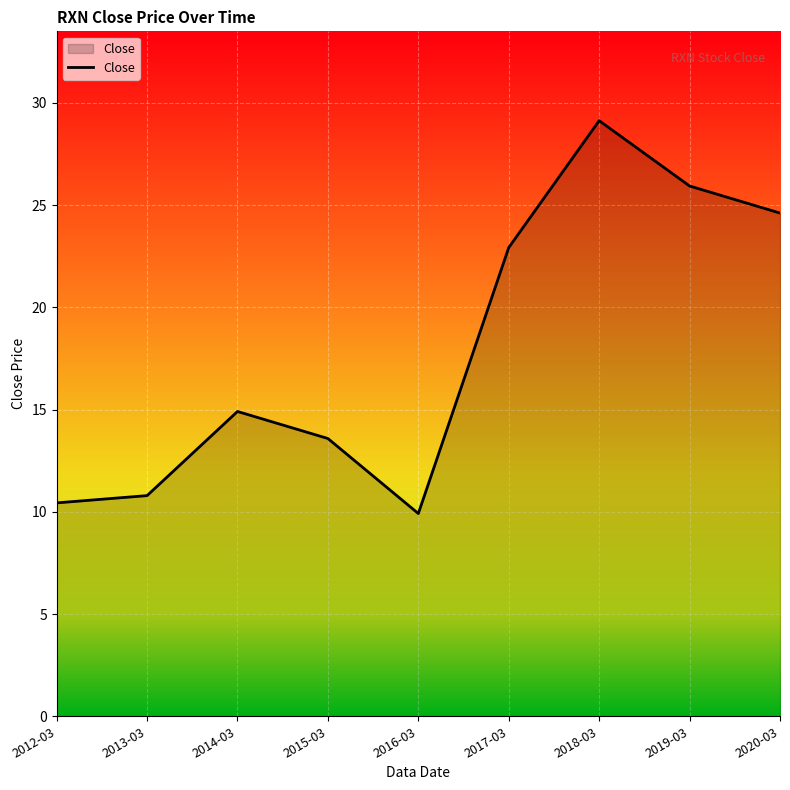

What is the difference between the values at 2012-03 and 2017-03?

12.5